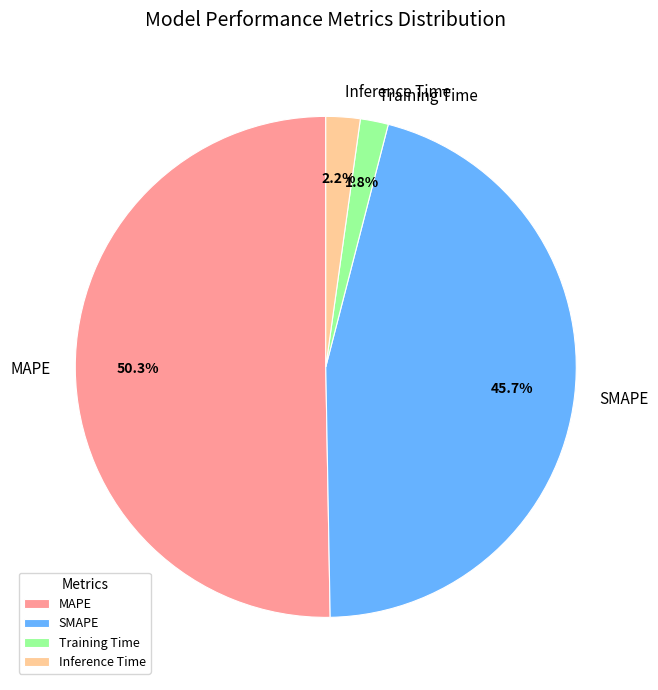

What is the largest slice in the pie chart?

MAPE